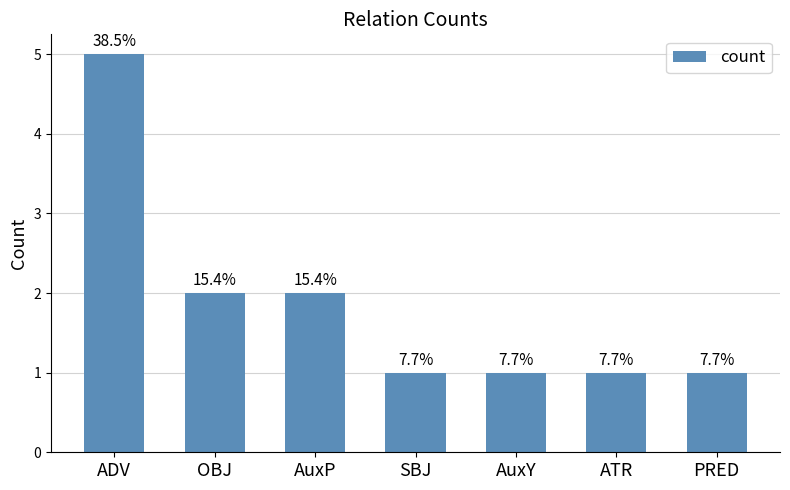

What position from the right is ADV?

7